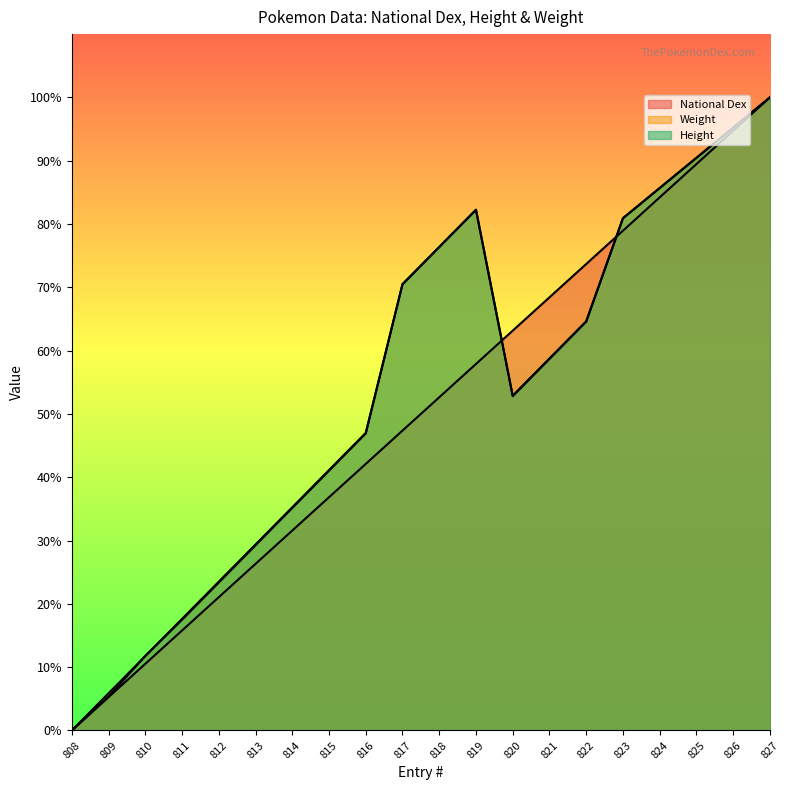

What are all the series names shown in the legend?

National Dex, Weight, Height